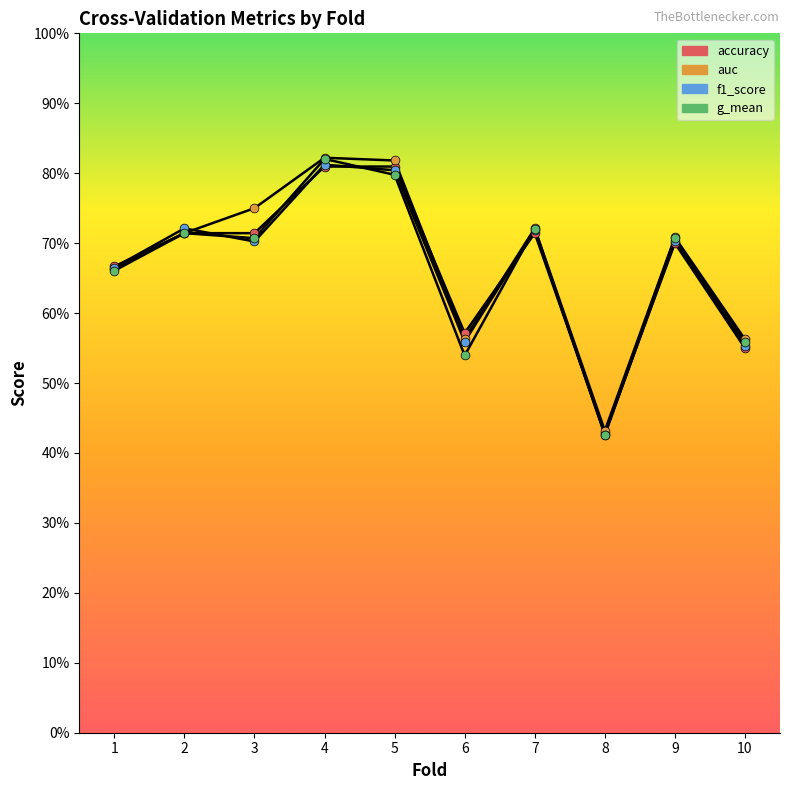

What are all the series names shown in the legend?

accuracy, auc, f1_score, g_mean